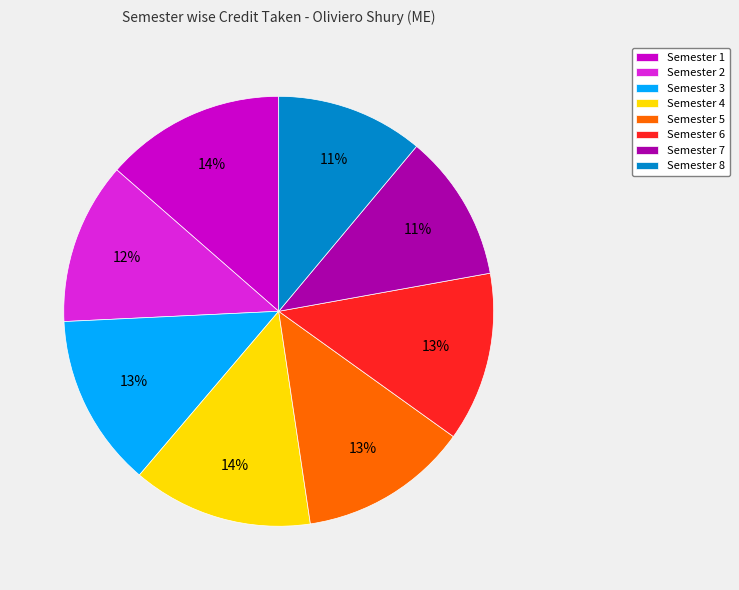

Between Semester 3 and Semester 1, which is larger?

Semester 1